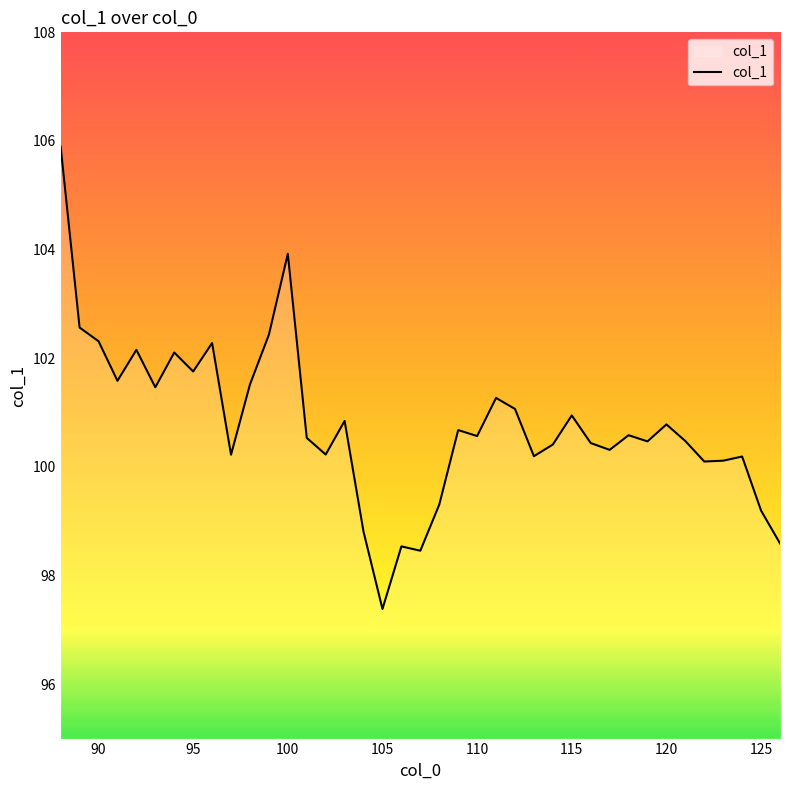

Does the chart display data point markers on the line(s)?

No